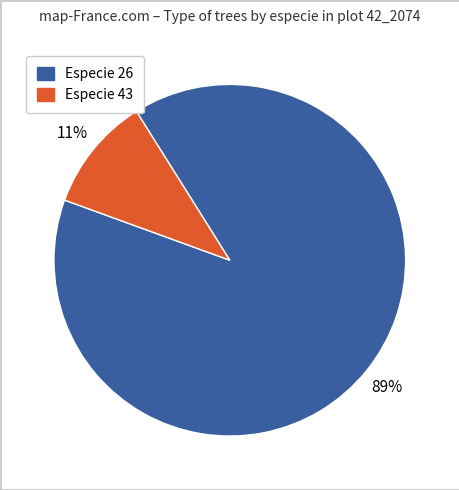

Is there a majority slice in this chart?

Yes